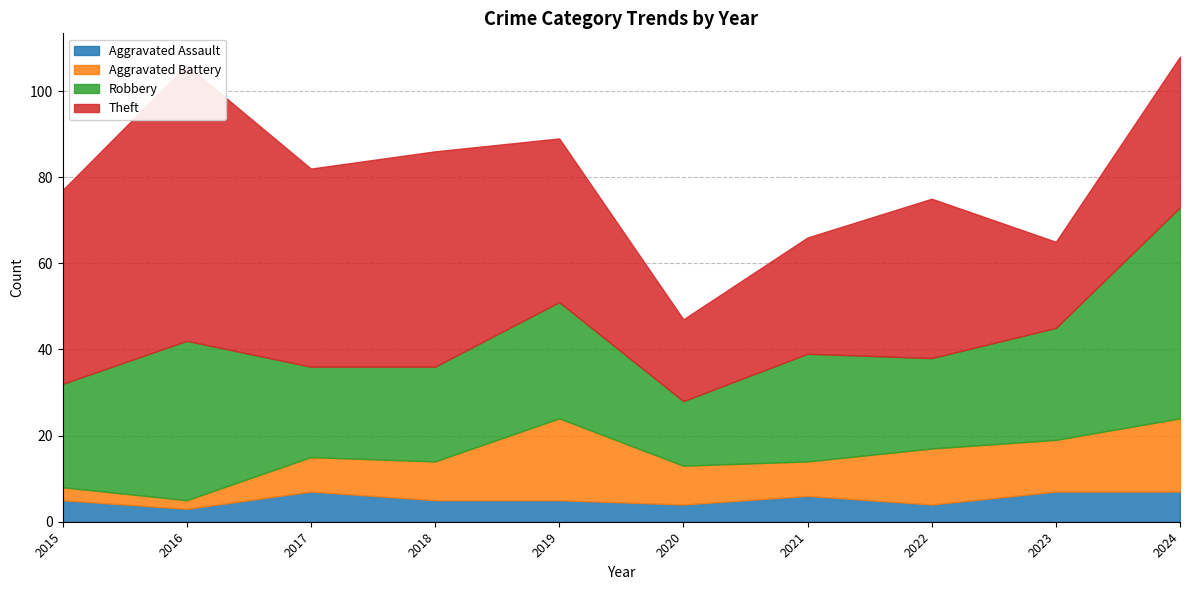

Which series has the widest spread of values?

Theft